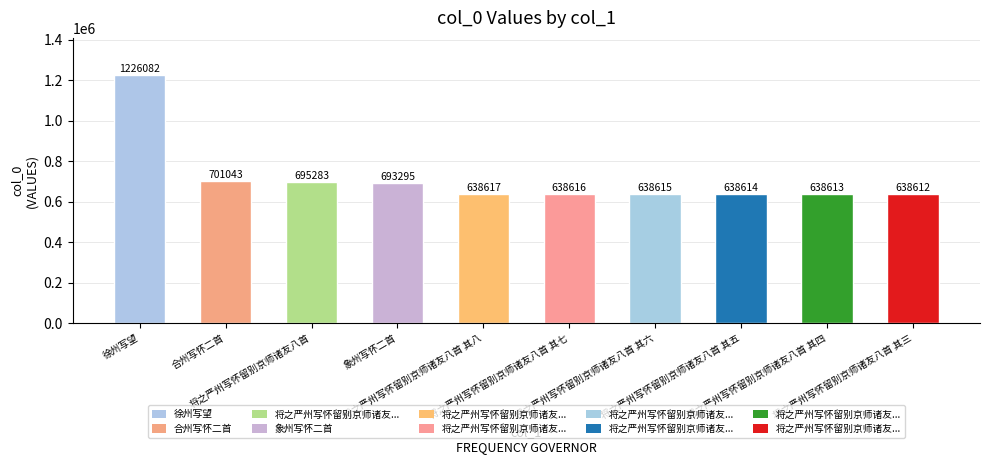

How many bars are there in total?

10